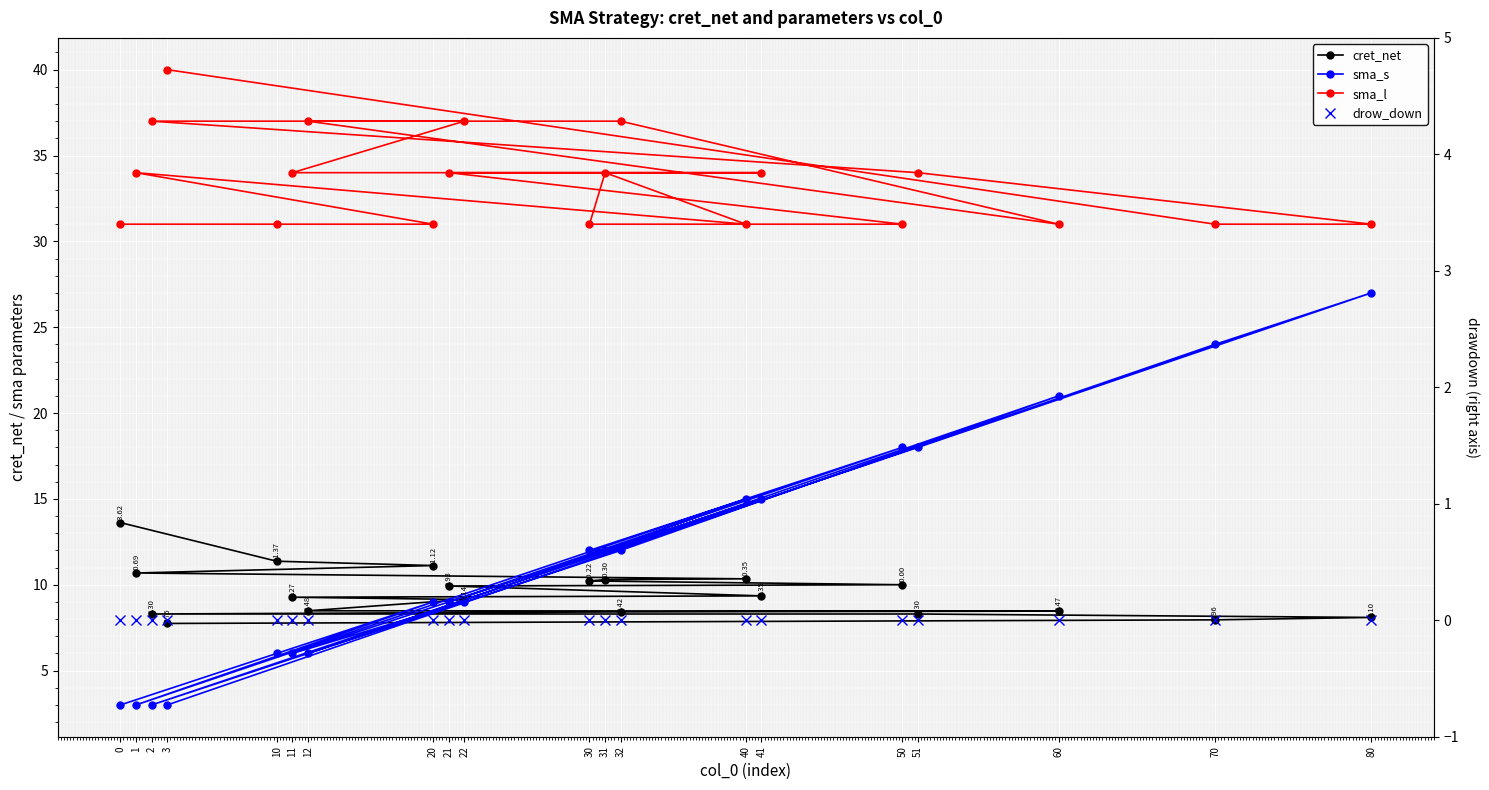

Count the number of categories in the chart.

20